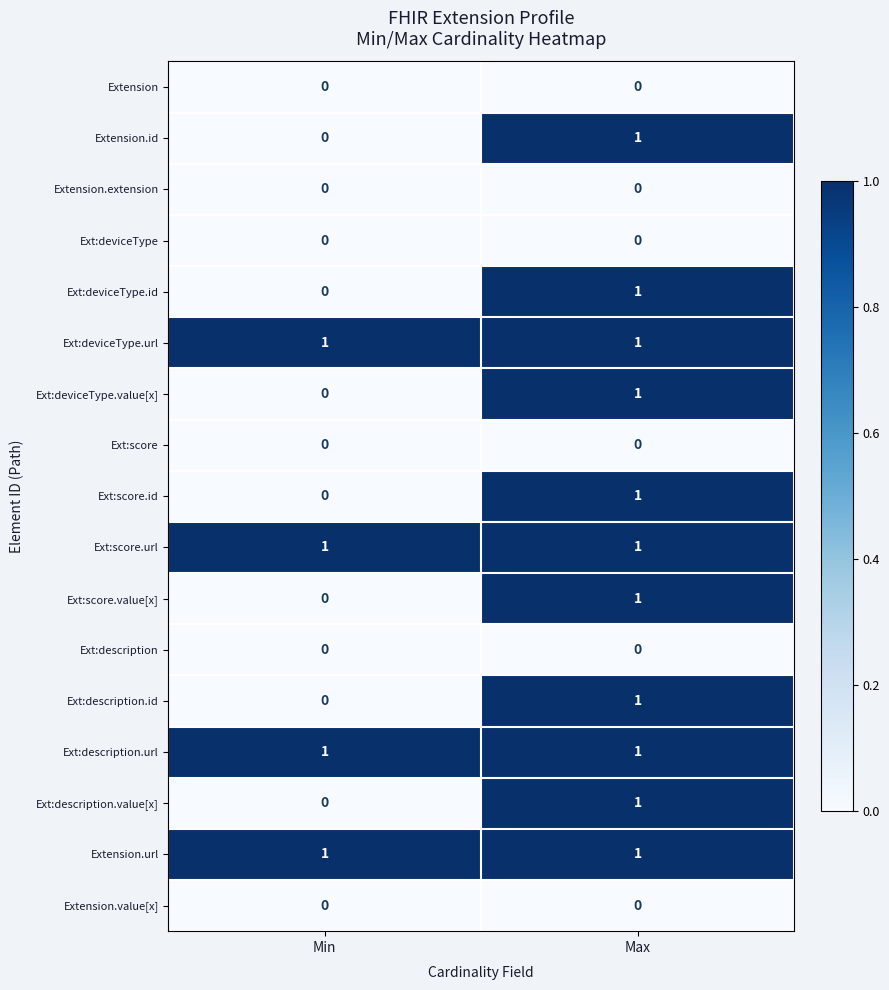

Where is Ext:score.id nearest to the value 0?

Min